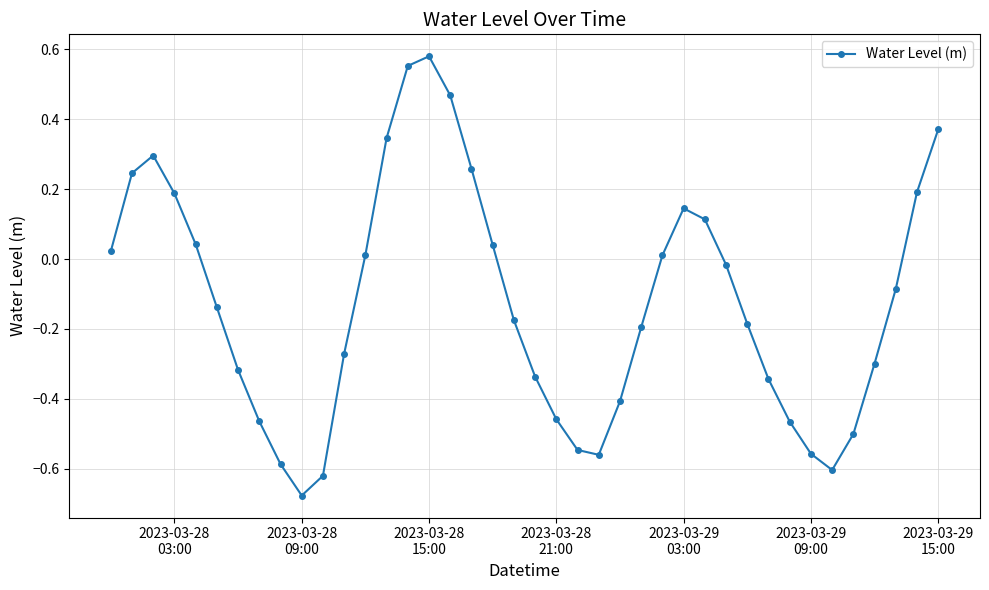

What is the sum of all values?

-4.9